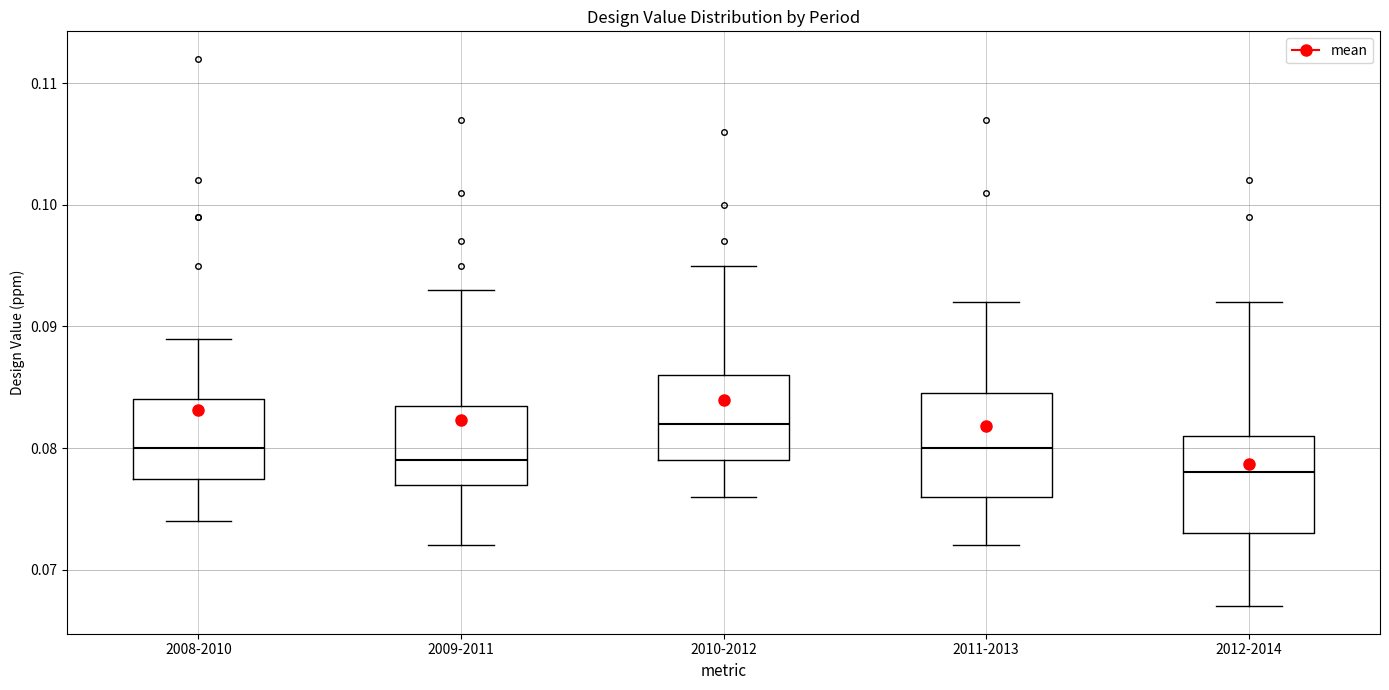

Which box's median line is the highest?

2010-2012